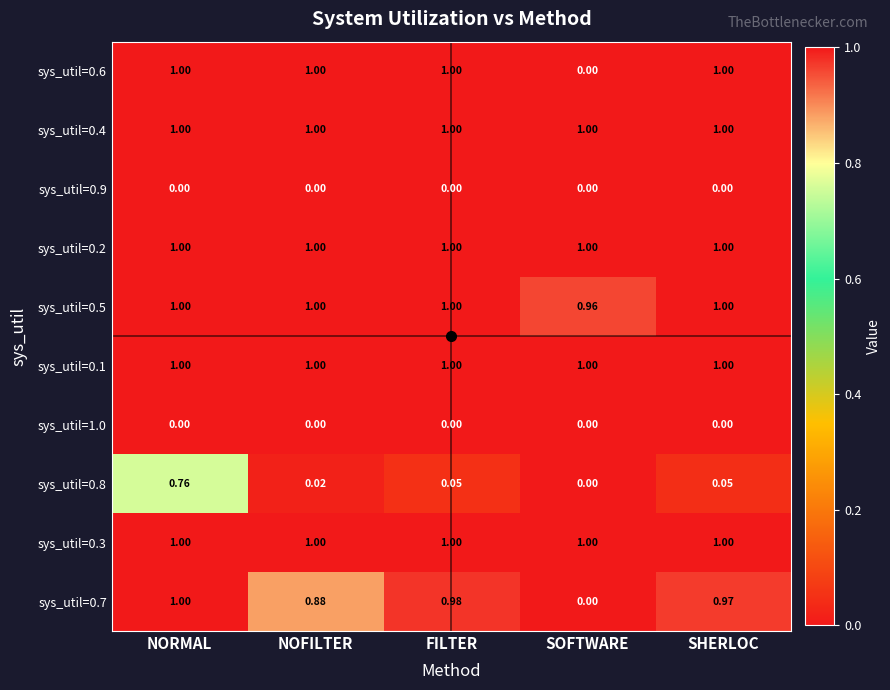

At which category is the sum across all series the highest?

NORMAL